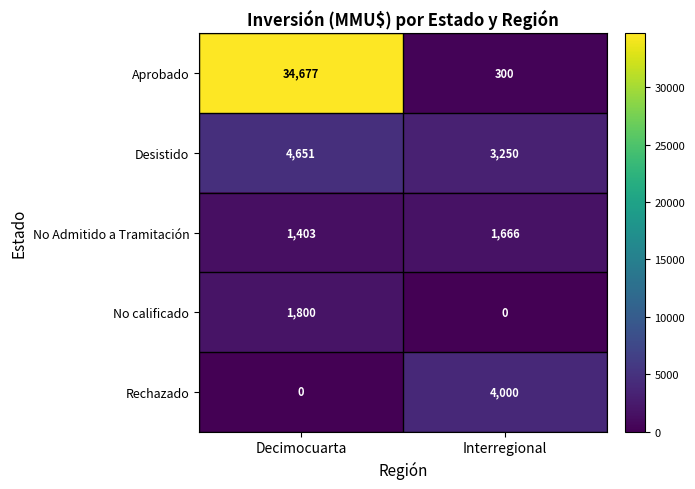

At which label does Rechazado reach its minimum?

Decimocuarta